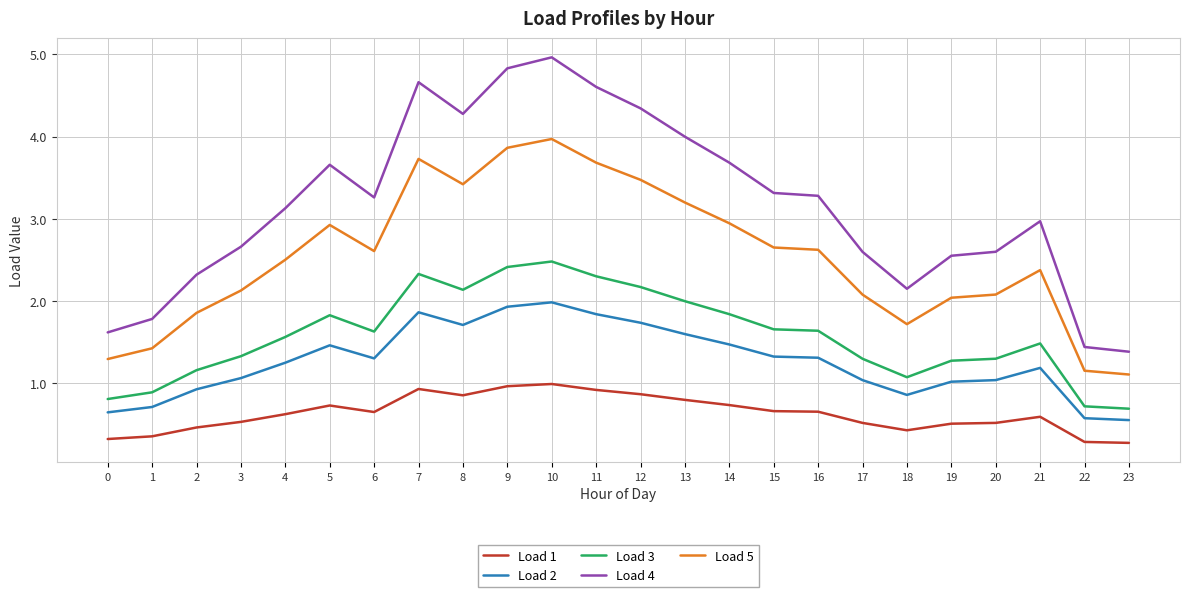

True or false: Load 1 and Load 5 cross at least once.

False